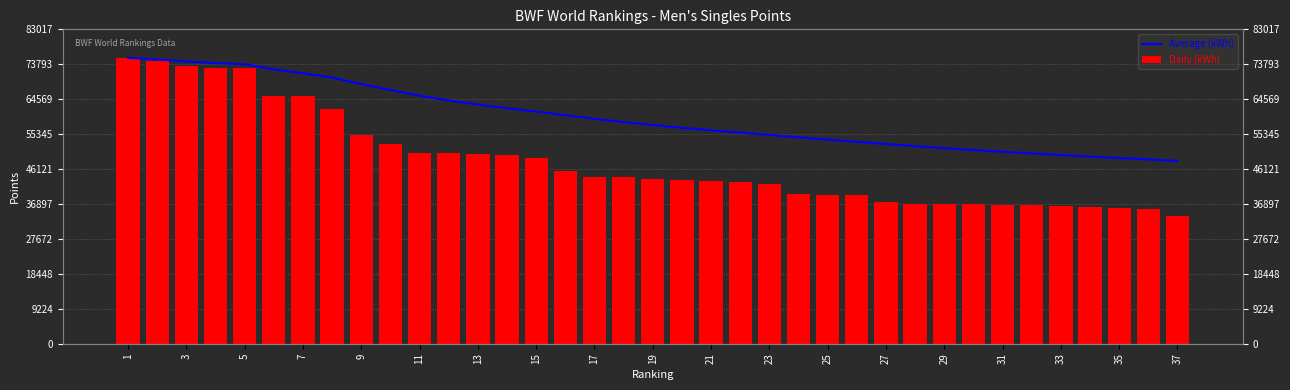

At 5, list the series in order from largest to smallest.

Average (kWh), Daily (kWh)